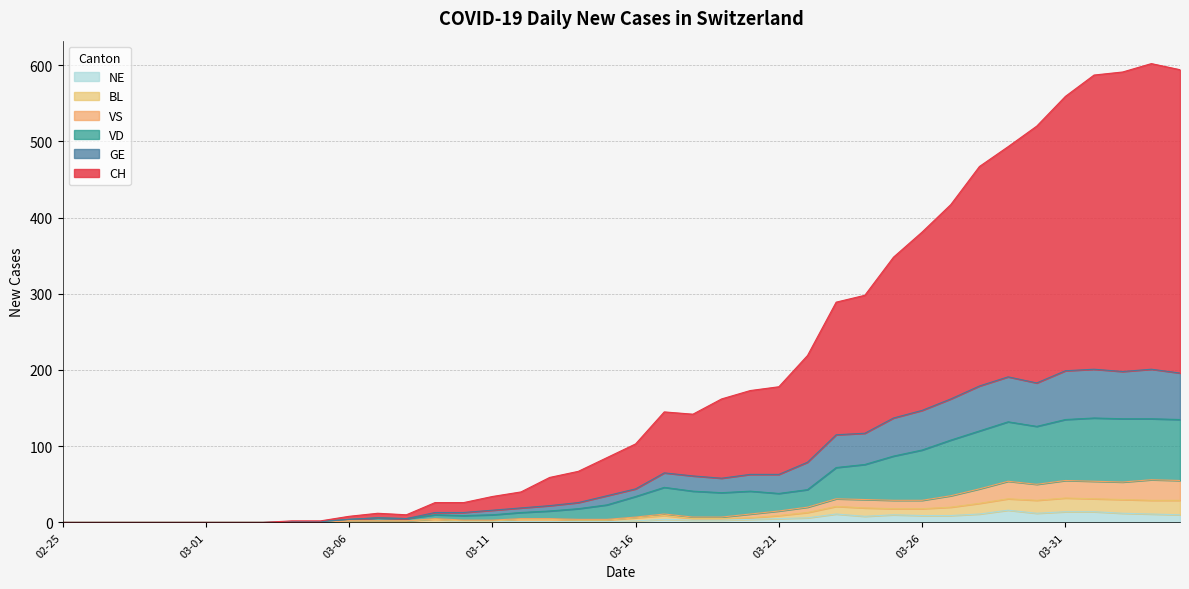

What position from the left is 2020-03-14?

19